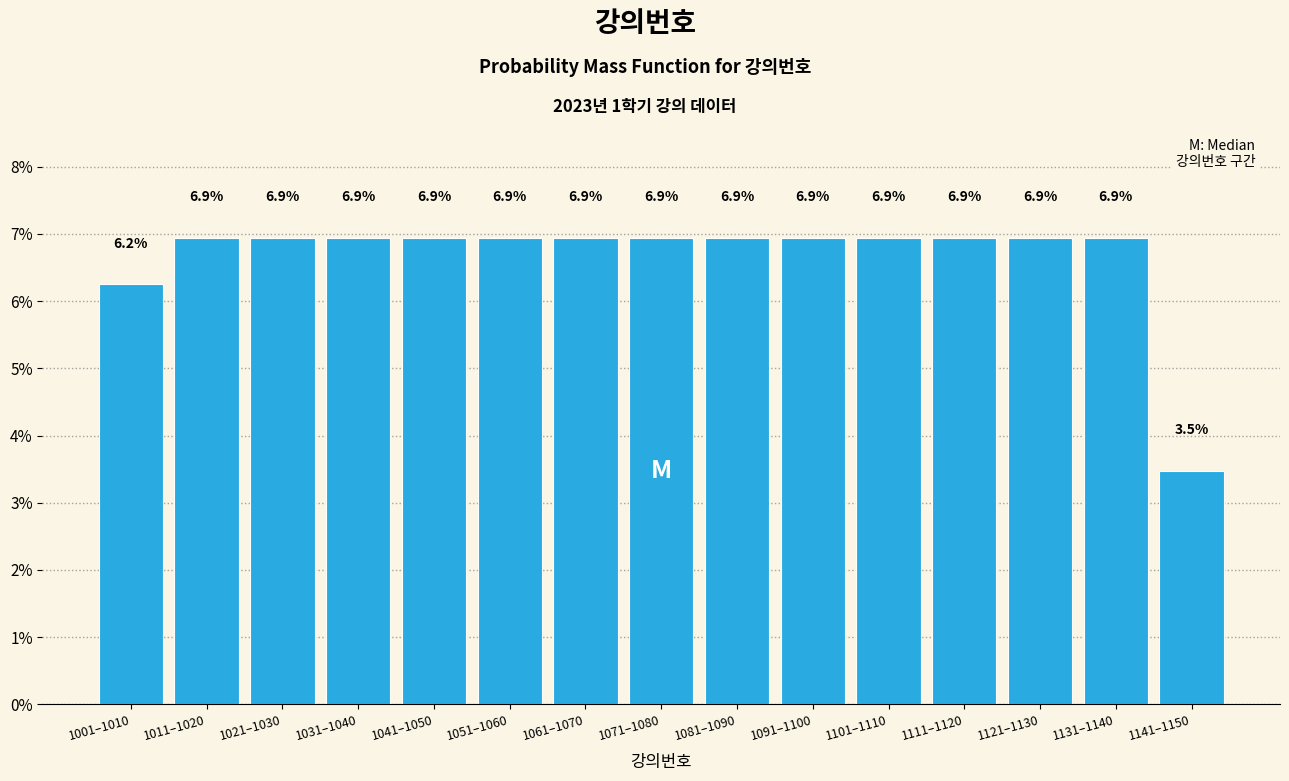

Which category has the lowest value across all series?

1141–1150